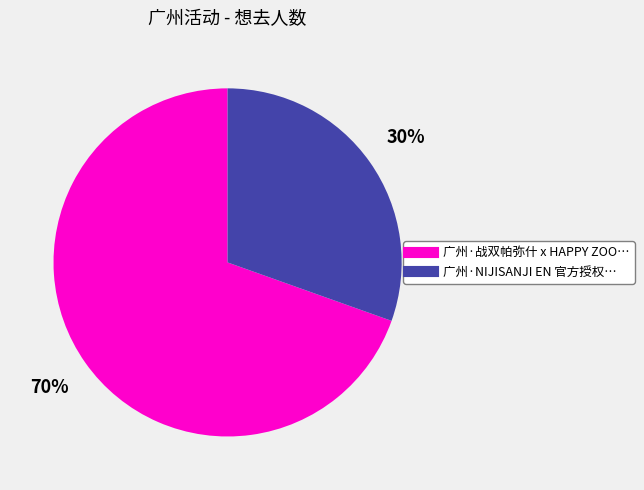

To the nearest percent, what is the average slice percentage?

50%